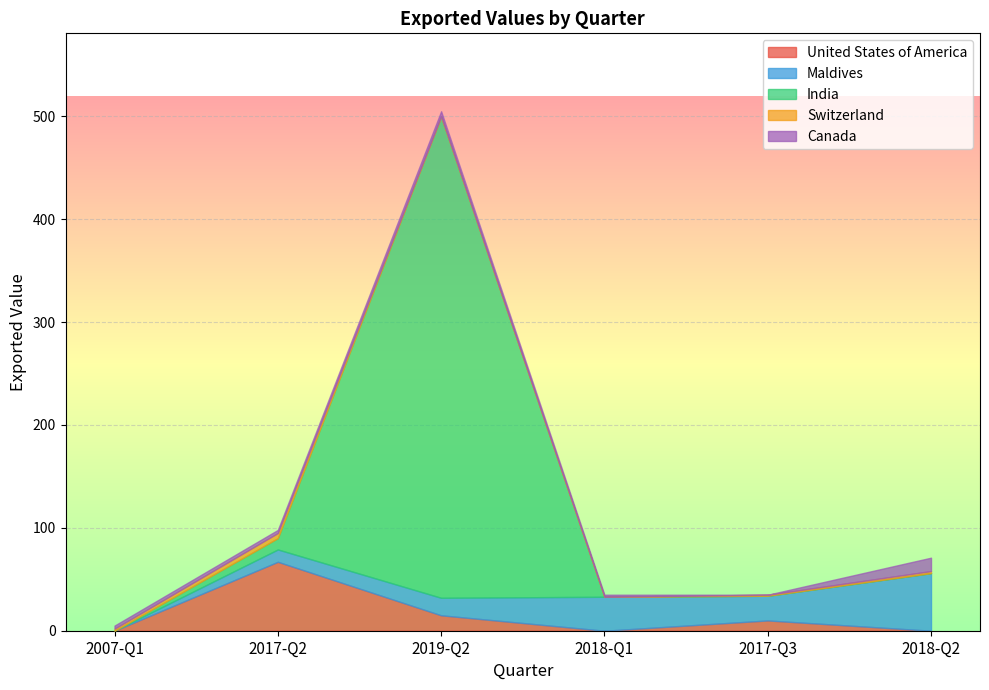

True or false: Maldives has a value of 24 at 2017-Q3.

True